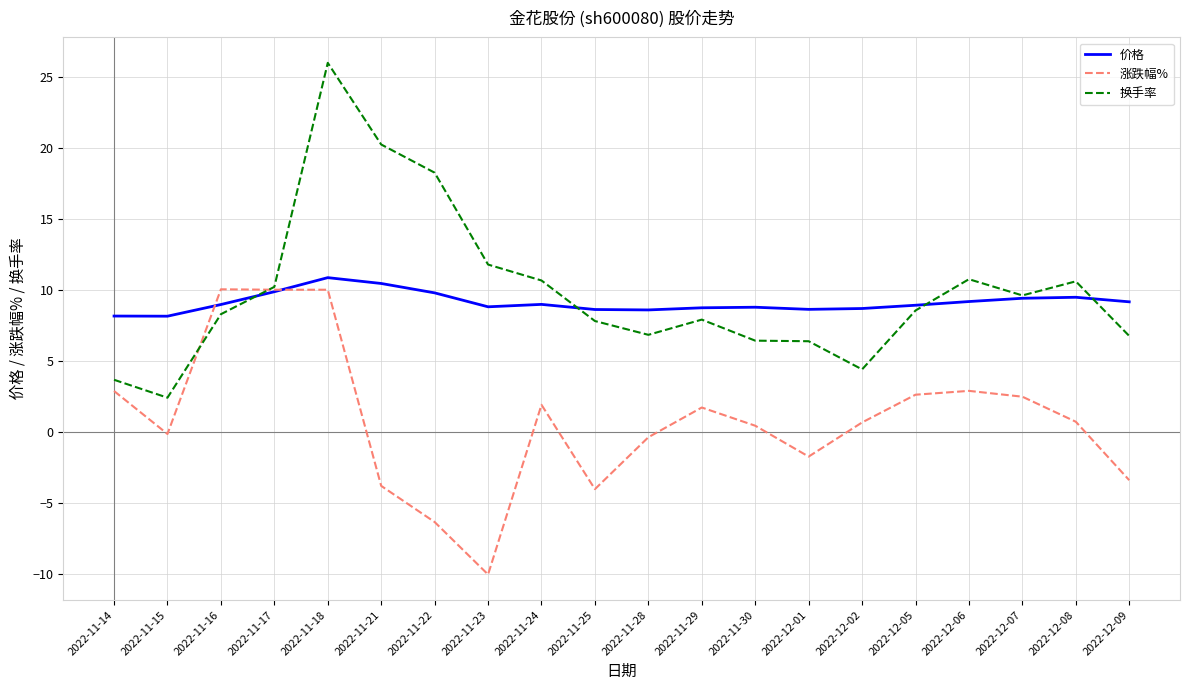

Which series changed the most between 2022-11-28 and 2022-12-05?

涨跌幅%